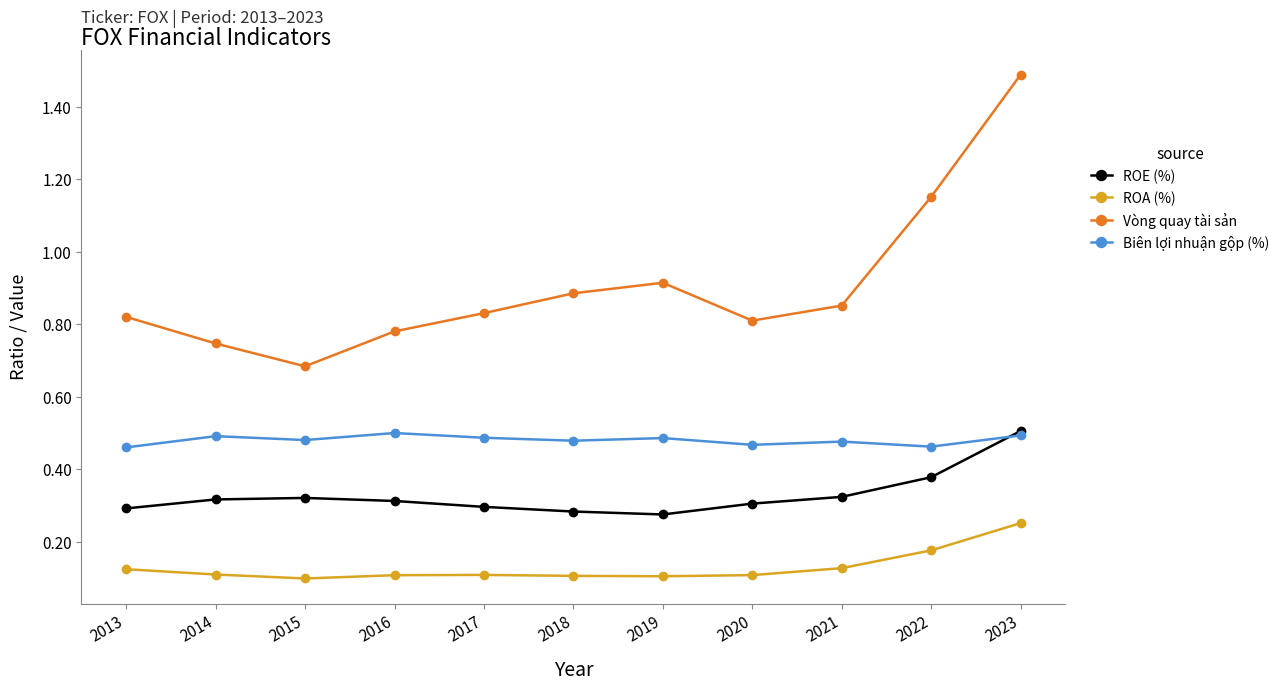

How many ROE (%) values are between 0 and 1?

11